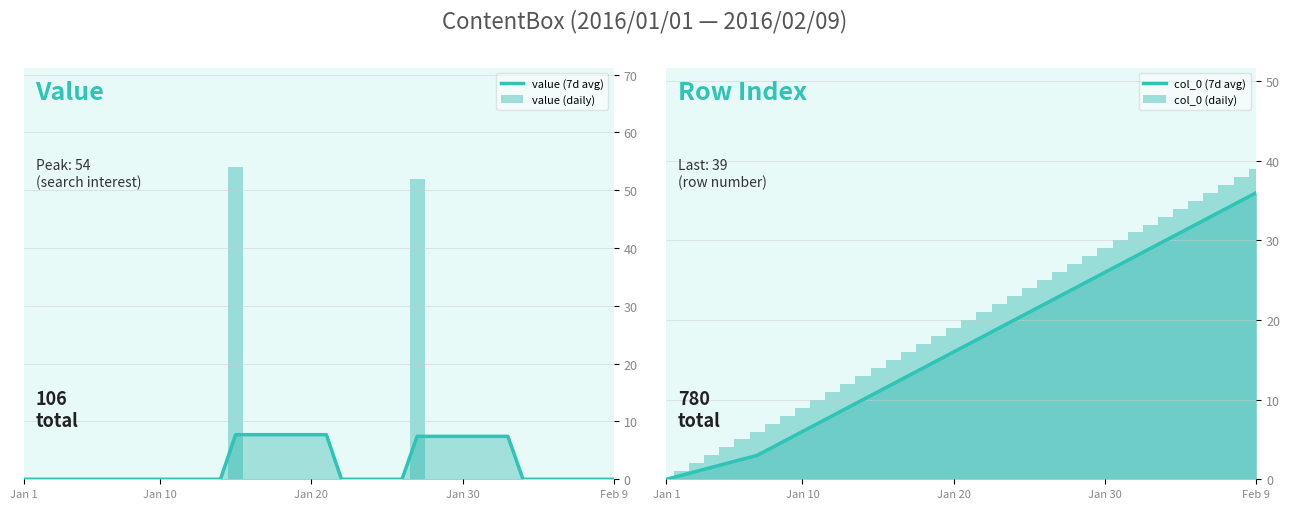

Reading right to left, extract all data points from this chart.

value (7d avg): 0.0	0.0	0.0	0.0	0.0	0.0	0.0	7.4	7.4	7.4	7.4	7.4	7.4	7.4	0.0	0.0	0.0	0.0	0.0	7.7	7.7	7.7	7.7	7.7	7.7	7.7	0.0	0.0	0.0	0.0	0.0	0.0	0.0	0.0	0.0	0.0	0.0	0.0	0.0	0.0
value (daily): 0.0	0.0	0.0	0.0	0.0	0.0	0.0	0.0	0.0	0.0	0.0	0.0	0.0	52.0	0.0	0.0	0.0	0.0	0.0	0.0	0.0	0.0	0.0	0.0	0.0	54.0	0.0	0.0	0.0	0.0	0.0	0.0	0.0	0.0	0.0	0.0	0.0	0.0	0.0	0.0
col_0 (7d avg): 36.0	35.0	34.0	33.0	32.0	31.0	30.0	29.0	28.0	27.0	26.0	25.0	24.0	23.0	22.0	21.0	20.0	19.0	18.0	17.0	16.0	15.0	14.0	13.0	12.0	11.0	10.0	9.0	8.0	7.0	6.0	5.0	4.0	3.0	2.5	2.0	1.5	1.0	0.5	0.0
col_0 (daily): 39.0	38.0	37.0	36.0	35.0	34.0	33.0	32.0	31.0	30.0	29.0	28.0	27.0	26.0	25.0	24.0	23.0	22.0	21.0	20.0	19.0	18.0	17.0	16.0	15.0	14.0	13.0	12.0	11.0	10.0	9.0	8.0	7.0	6.0	5.0	4.0	3.0	2.0	1.0	0.0